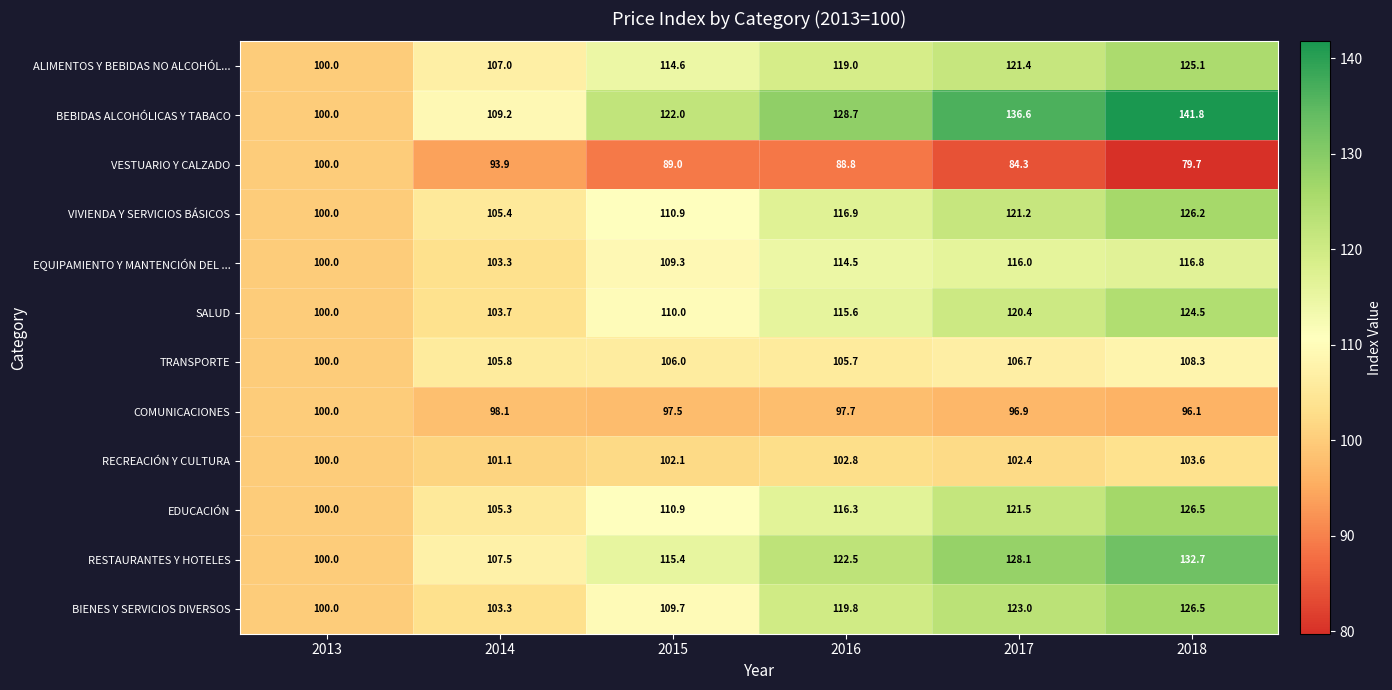

At which label is VIVIENDA Y SERVICIOS BÁSICOS closest to 113?

2015